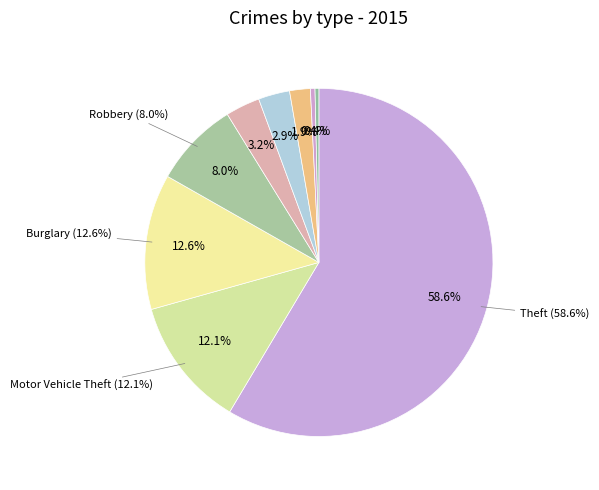

Rank the categories by value from lowest to highest.

Homicide, Arson, Criminal Sexual Assault, Aggravated Assault, Aggravated Battery, Robbery, Motor Vehicle Theft, Burglary, Theft